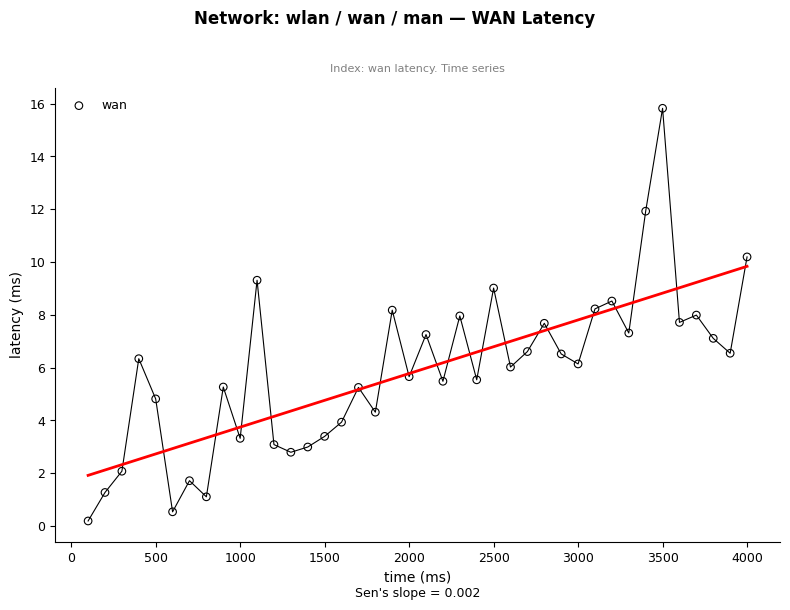

What is the range of Y values (max minus min)?

15.6